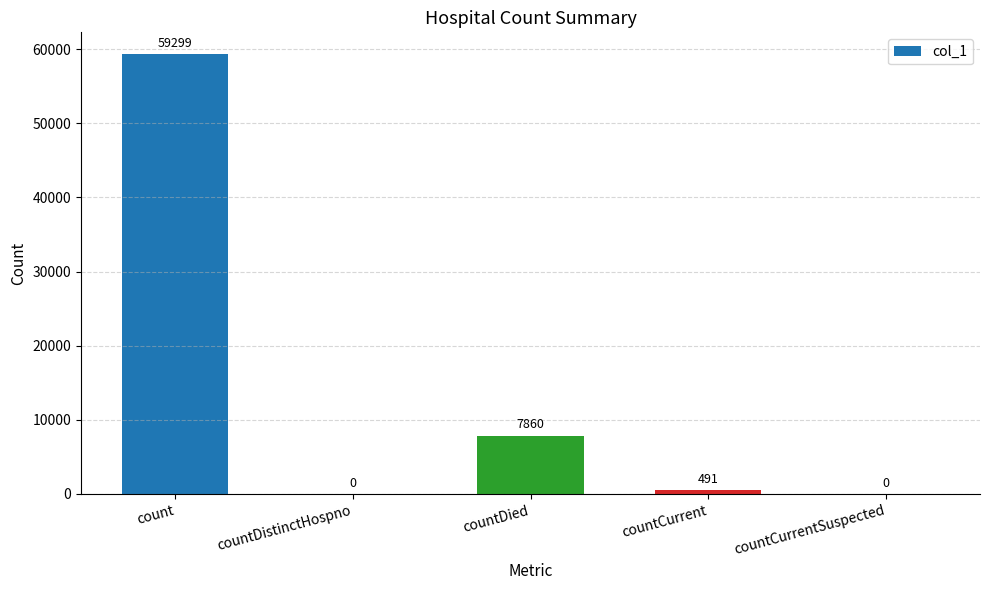

The chart shows a value of 21544 at countCurrentSuspected. True or false?

False